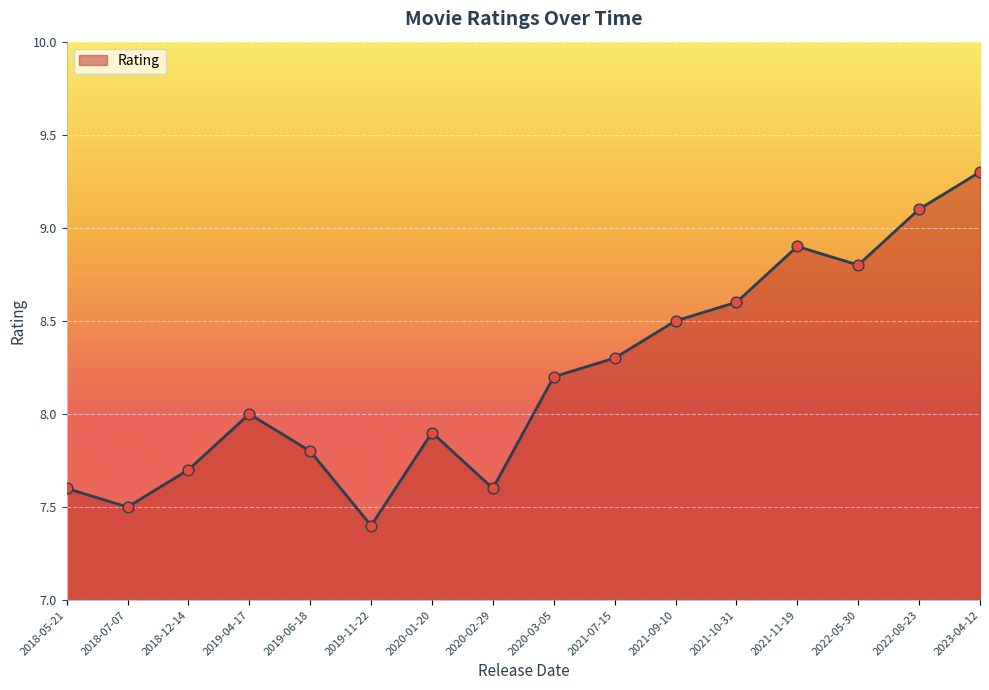

Which has a higher value, 2020-03-05 or 2020-01-20?

2020-03-05